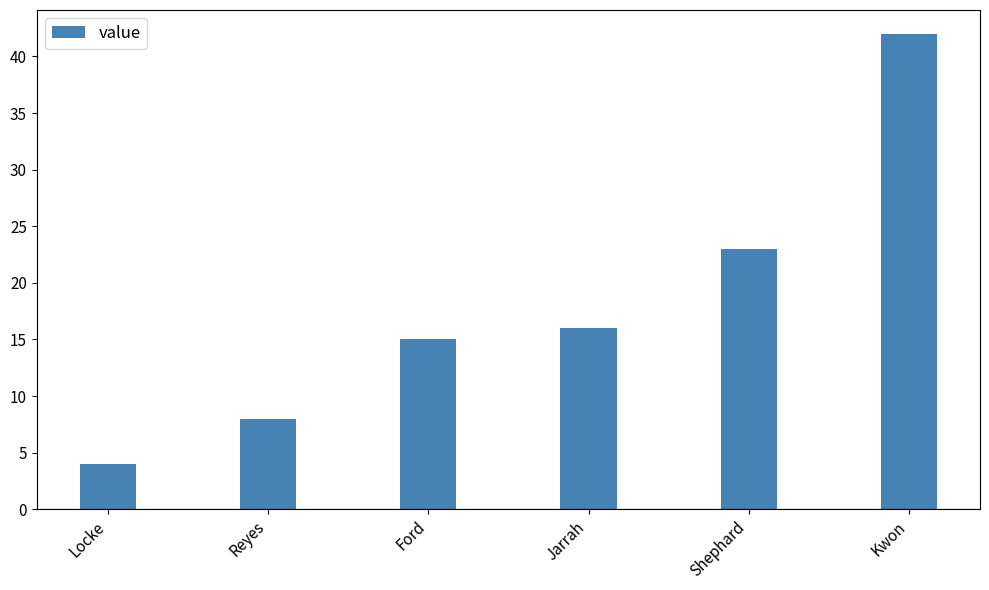

Which label corresponds to the smallest value in the chart?

Locke